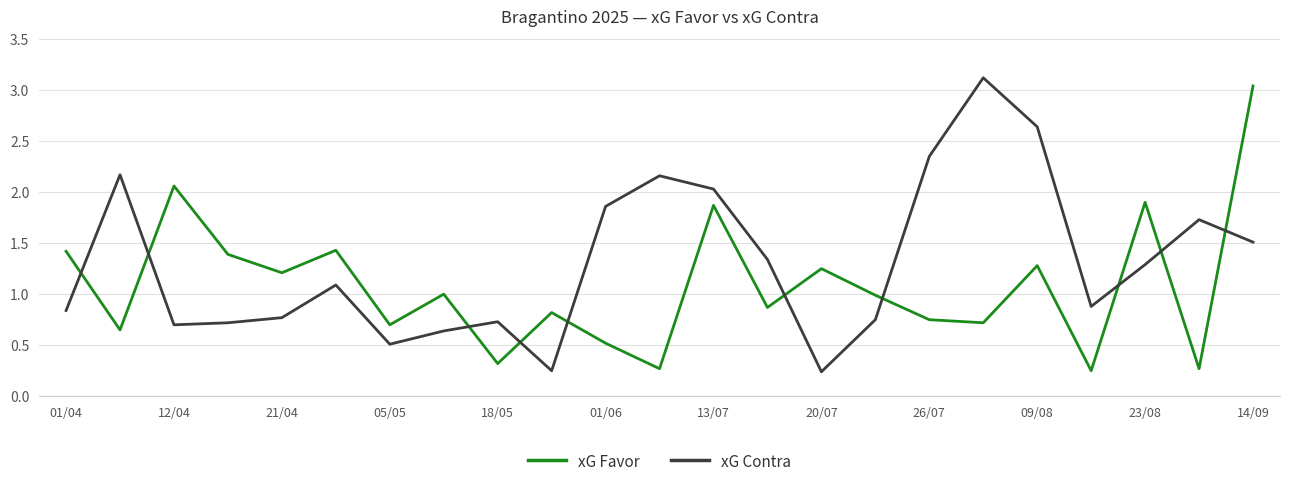

How many intersections are there between xG Favor and xG Contra?

10